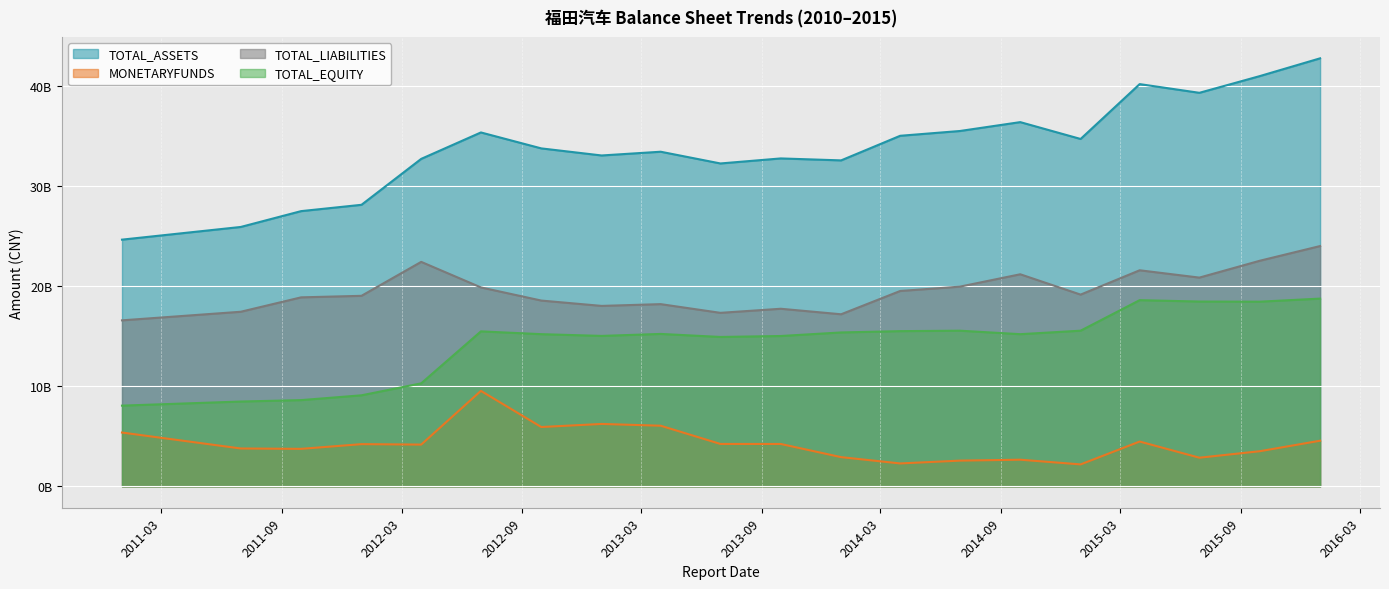

What is the difference between the second highest and second lowest values in the MONETARYFUNDS series?

3945160050.3